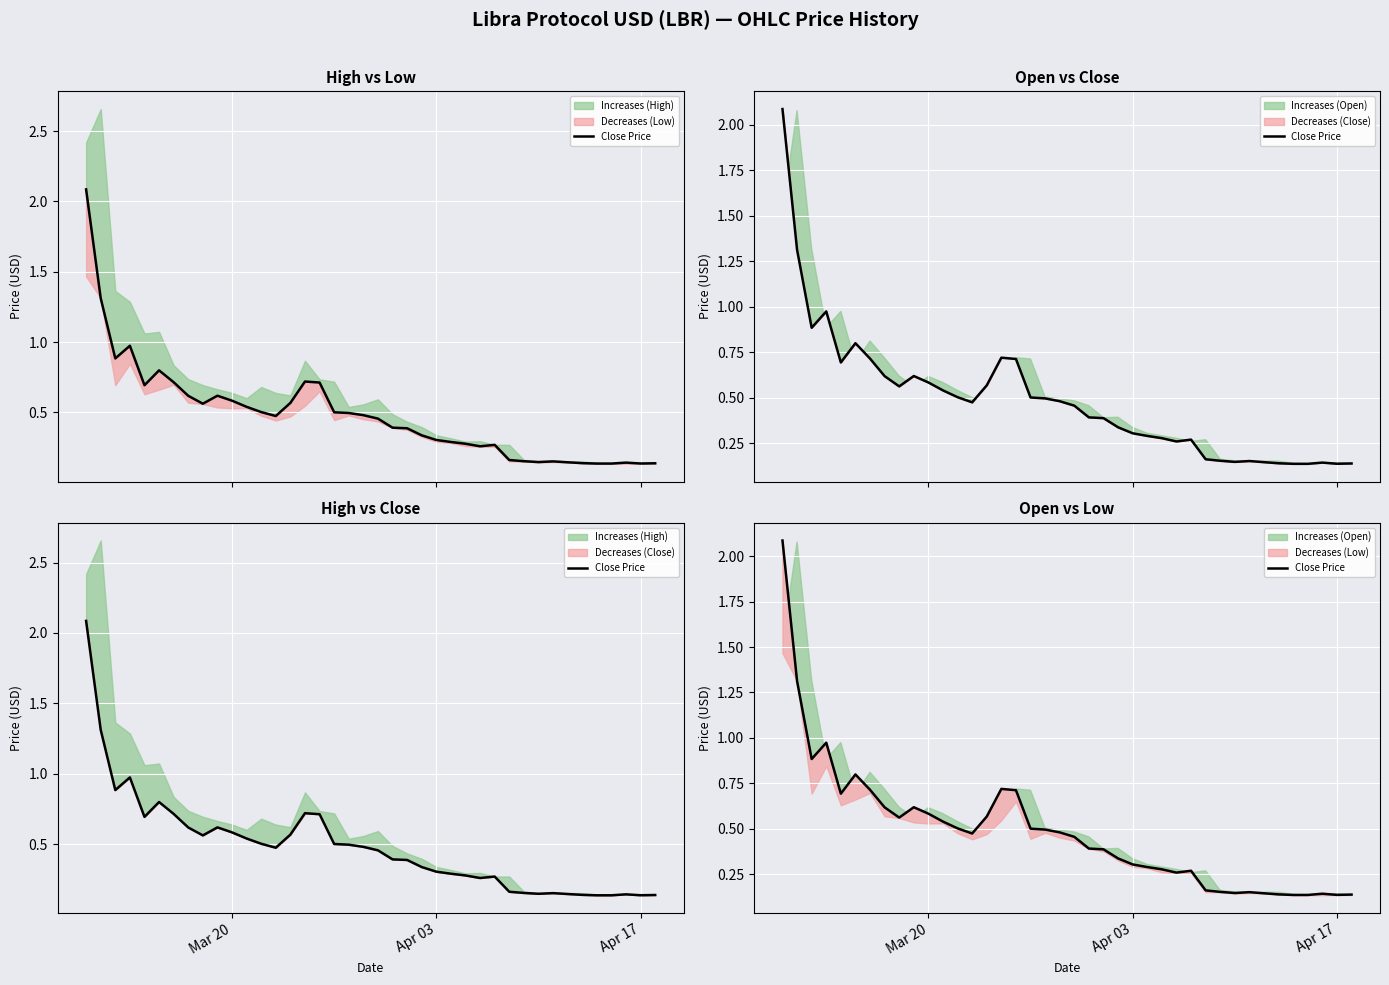

Is this an area chart (filled region under the line)?

No